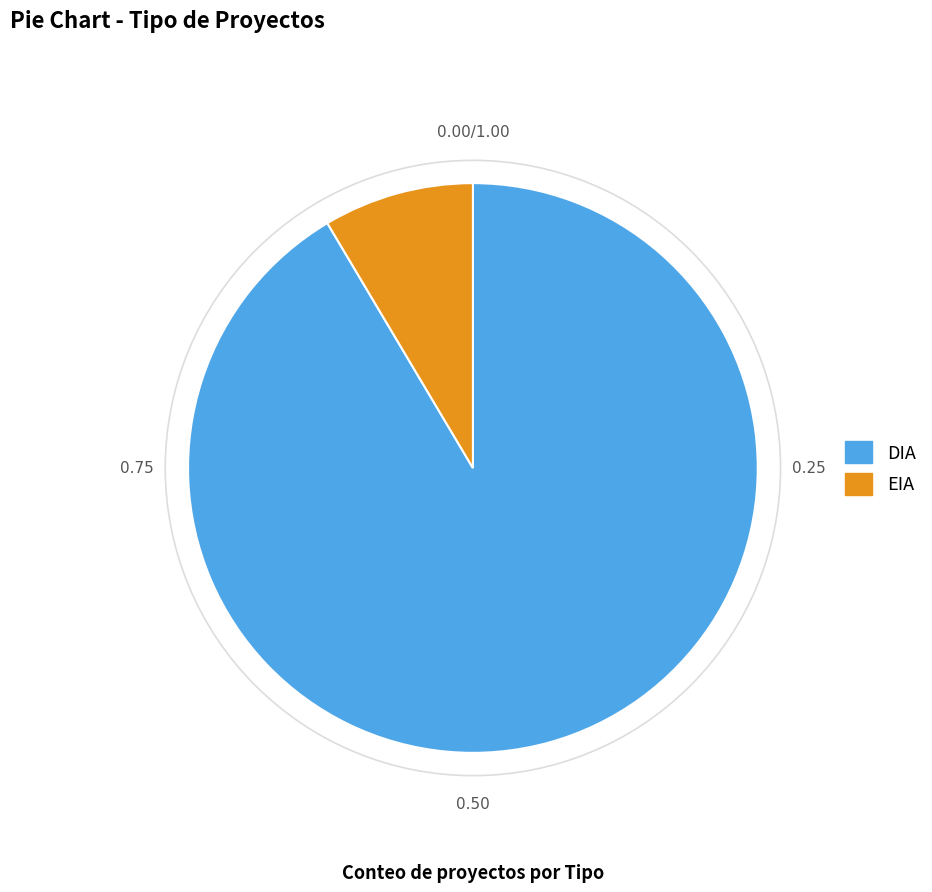

True or false: EIA accounts for 19% of the total.

False